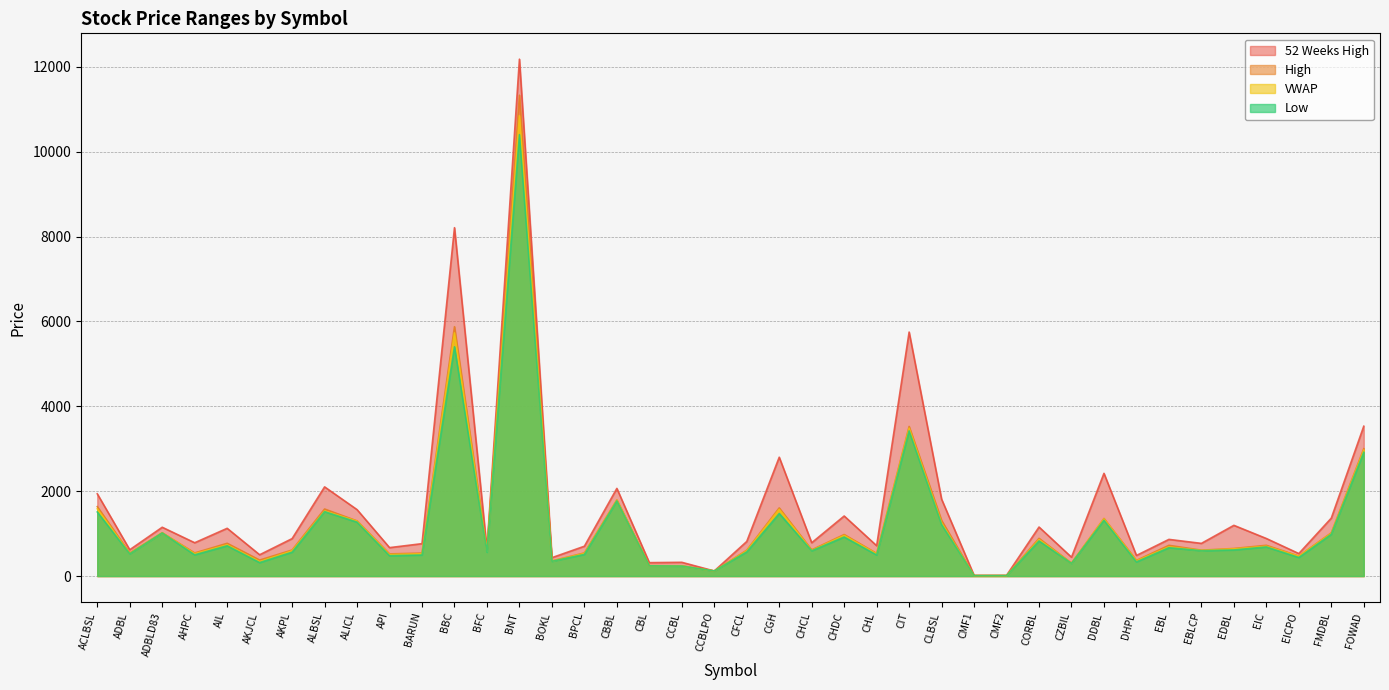

Which category has the lowest value across all series?

CMF1